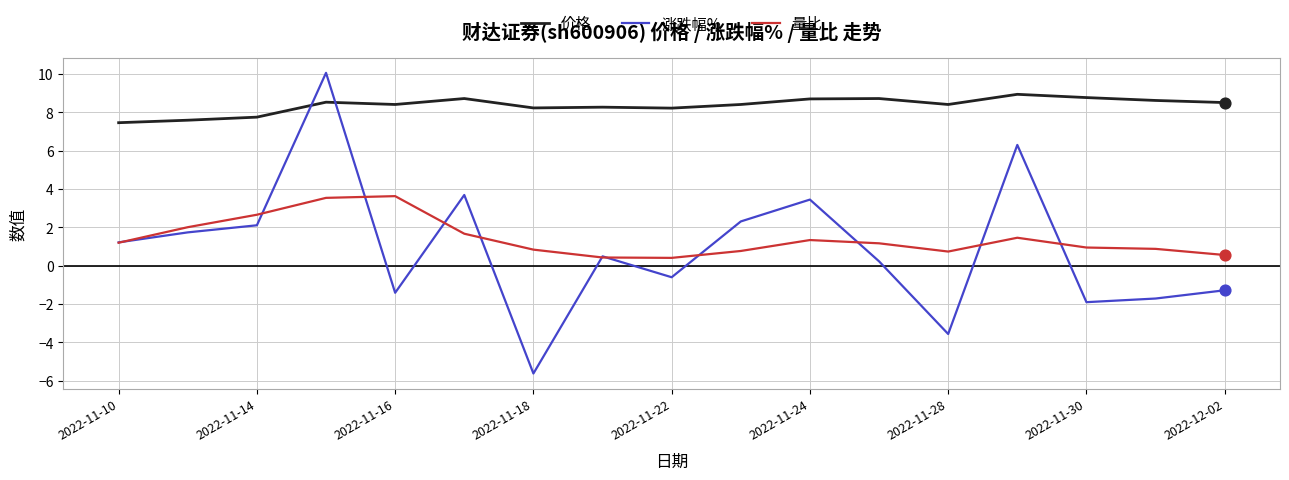

Which series has the largest range (max minus min)?

涨跌幅%